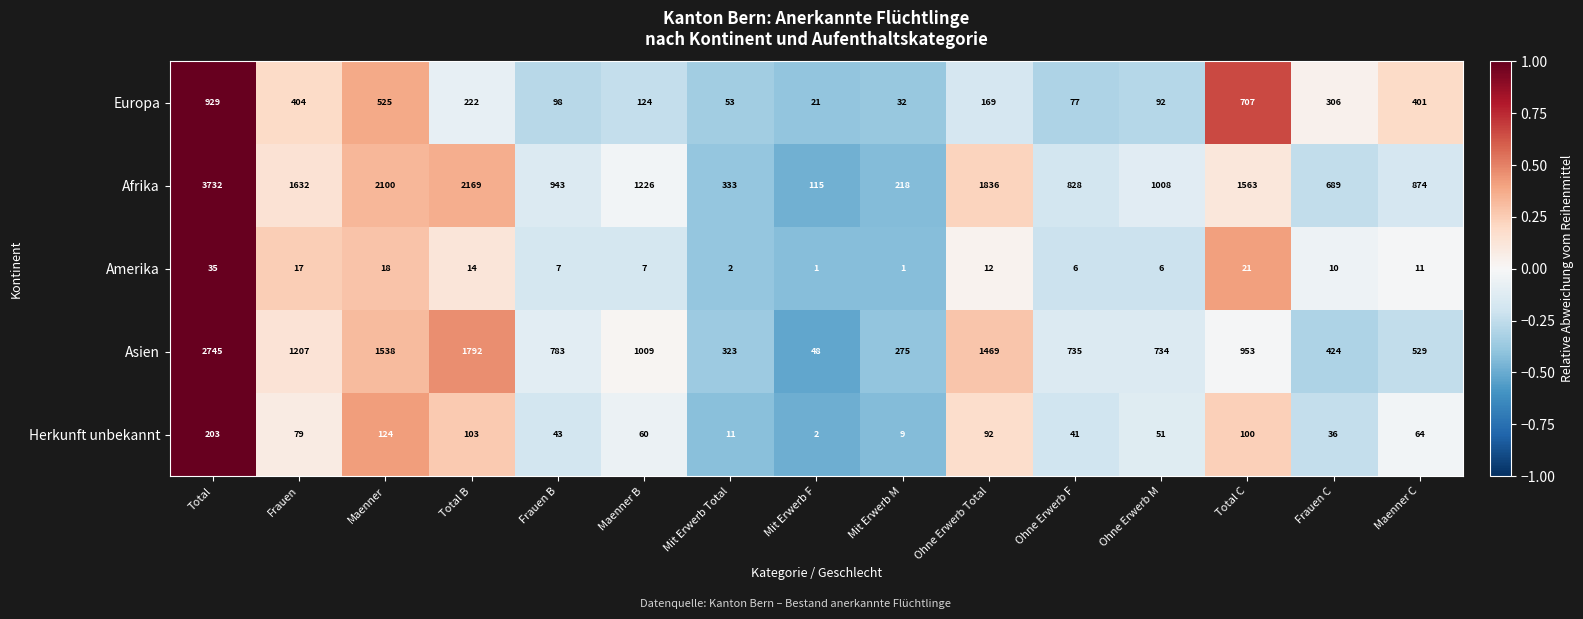

True or false: Asien has a value of 1538 at Maenner.

True